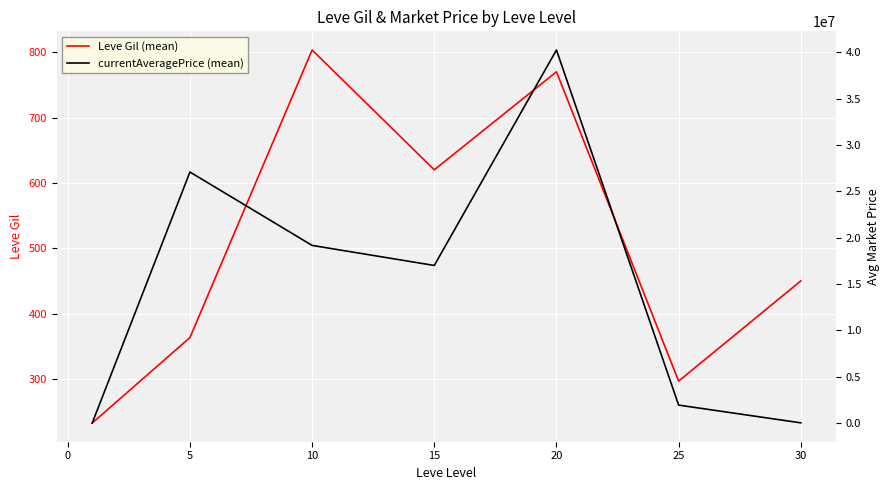

True or false: Leve Gil (mean) has a value of 1005.9 at 15.

False